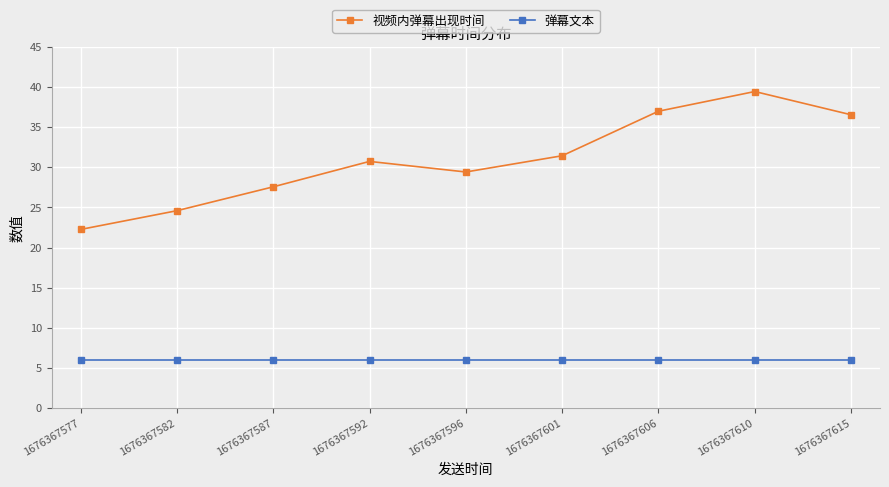

Read the 视频内弹幕出现时间 value at 1676367596.

29.4